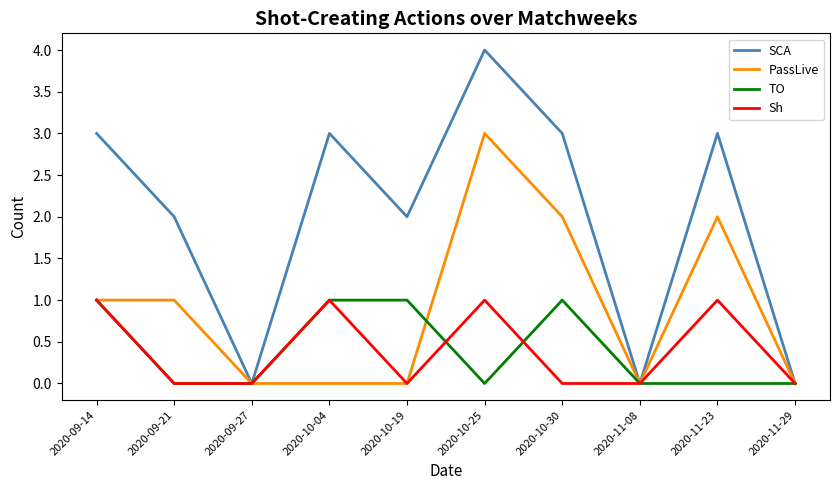

What position from the right is 2020-10-19?

6